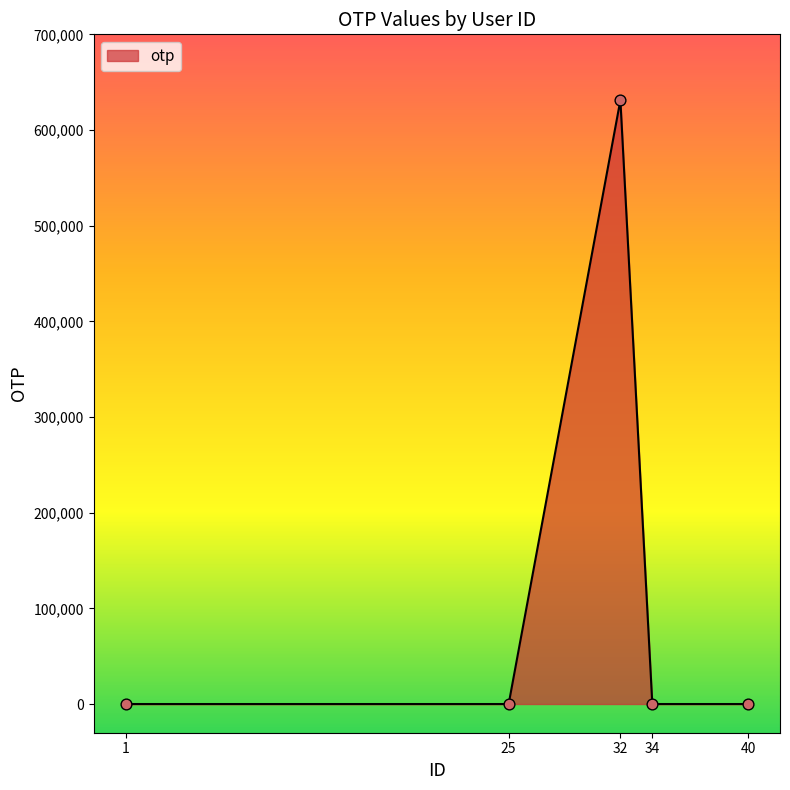

What is the change in value from 32 to 40?

-631240